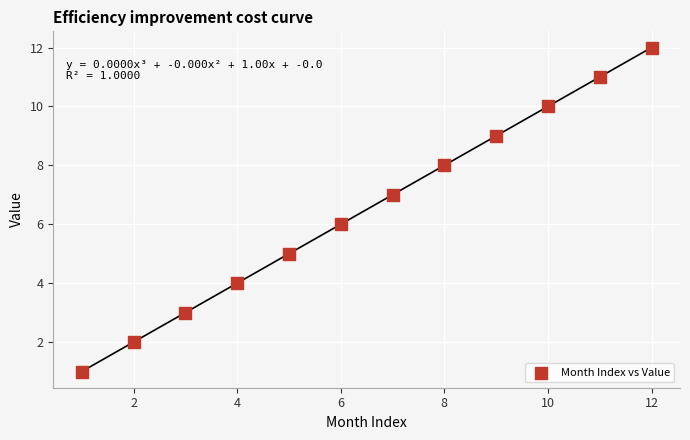

What is the range of X values (max minus min)?

11